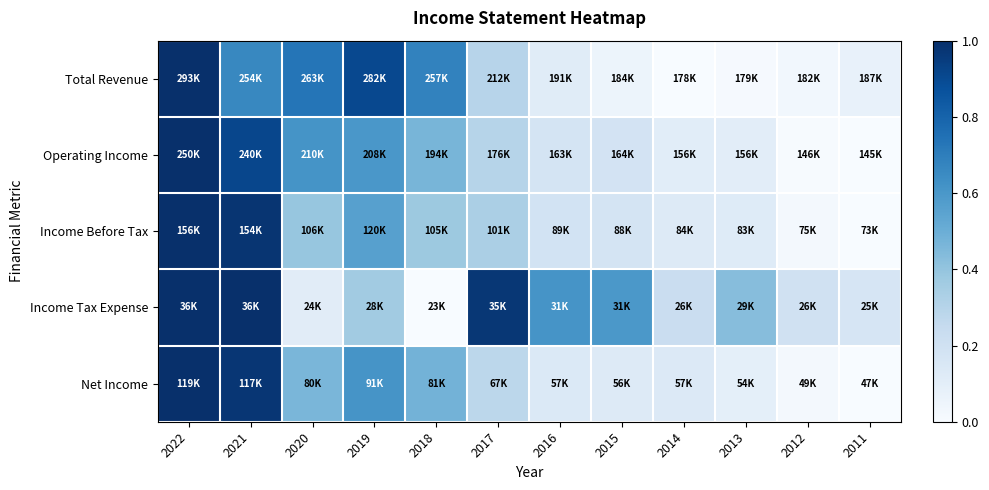

How many data points does each series have?

12